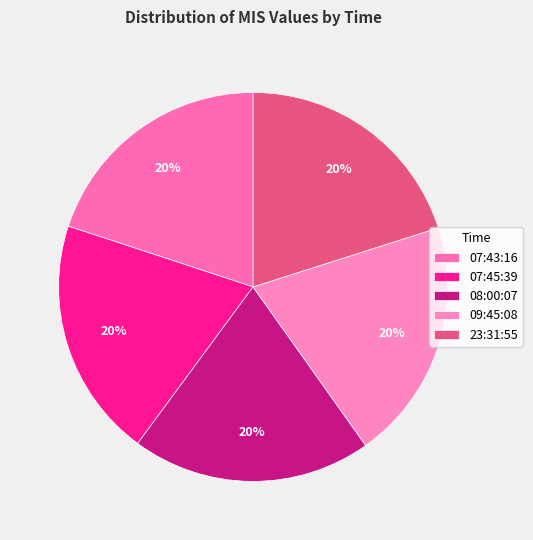

How many segments does this pie chart have?

5